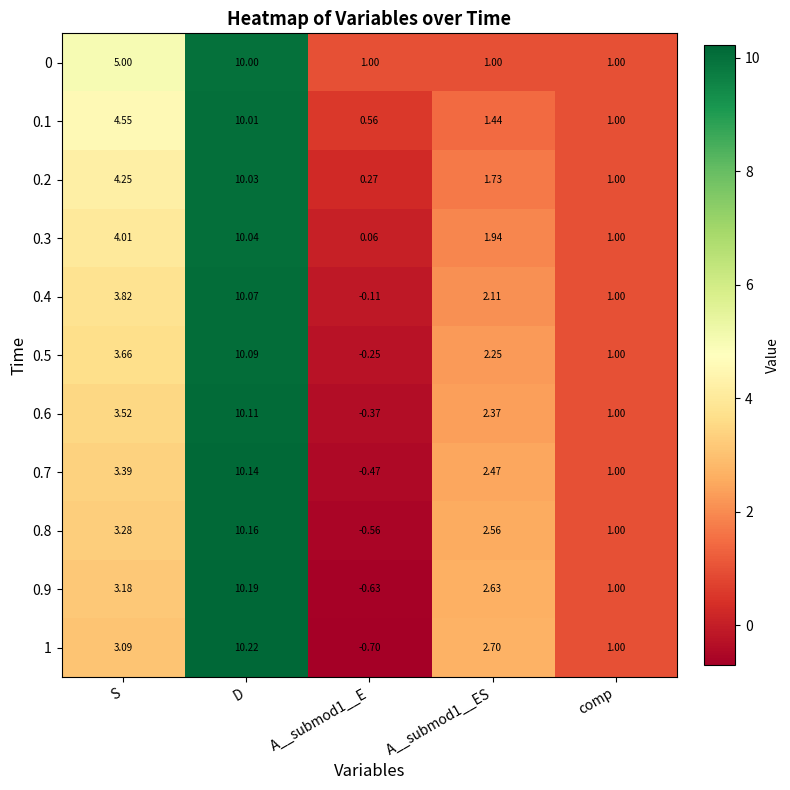

Which category has the highest value across all series?

D